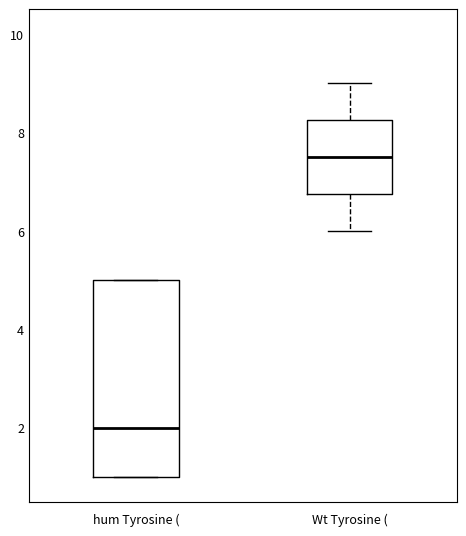

Where is the lower edge of the box for Wt Tyrosine ( on the y-axis? The values are not printed on the chart, so give them approximately, as read against the axis.

6.8